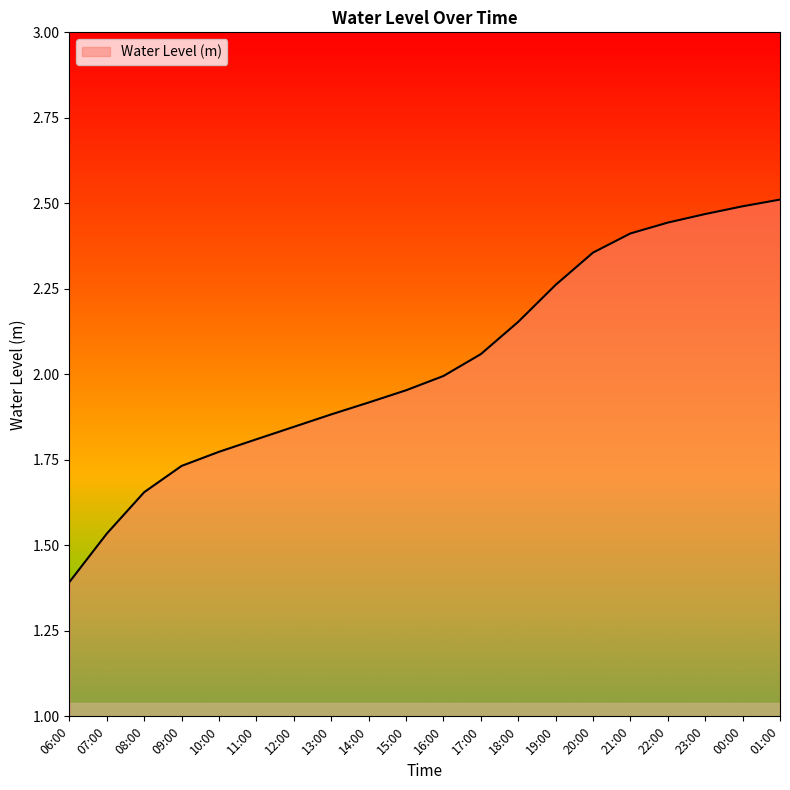

Rank the categories by value from highest to lowest.

01:00, 00:00, 23:00, 22:00, 21:00, 20:00, 19:00, 18:00, 17:00, 16:00, 15:00, 14:00, 13:00, 12:00, 11:00, 10:00, 09:00, 08:00, 07:00, 06:00